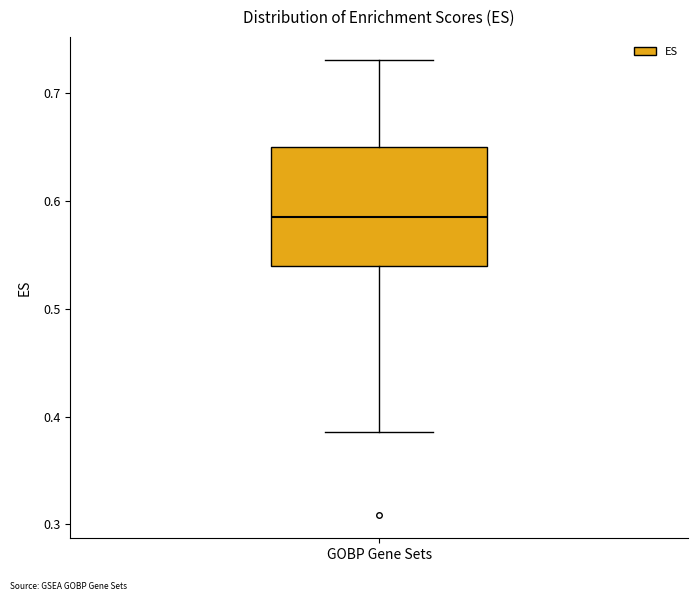

Read this box plot against the y-axis: the position of the median line, the range covered by the box, and the ends of both whiskers. The values are not printed on the chart, so give them approximately, as read against the axis.

median 0.59, box 0.54 to 0.65, whiskers 0.39 to 0.73